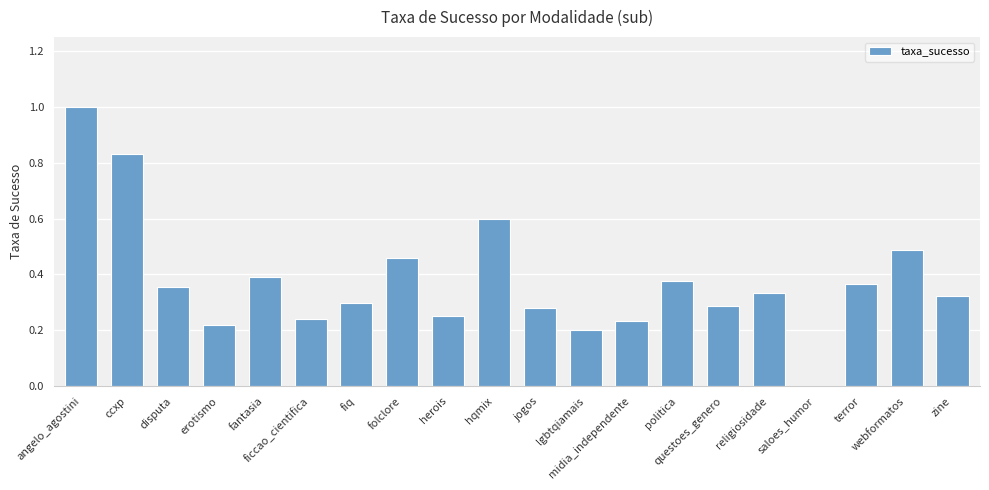

What is the maximum value shown in the chart?

1.0